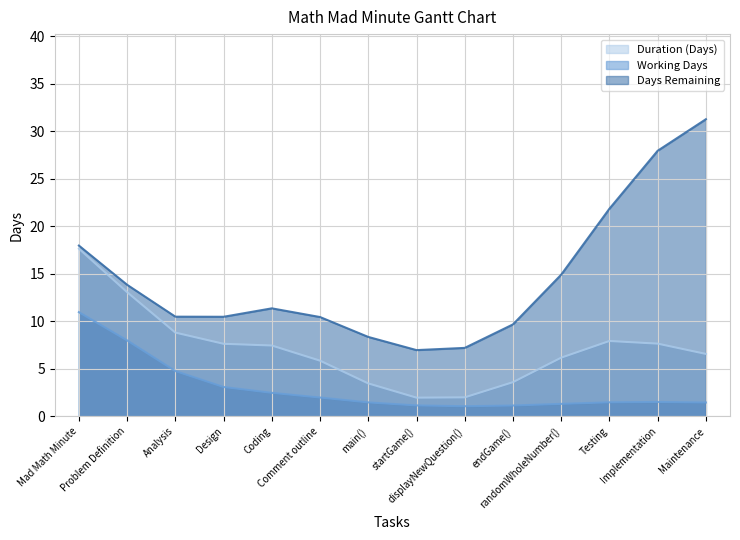

Between Comment outline and randomWholeNumber(), which is larger?

Comment outline